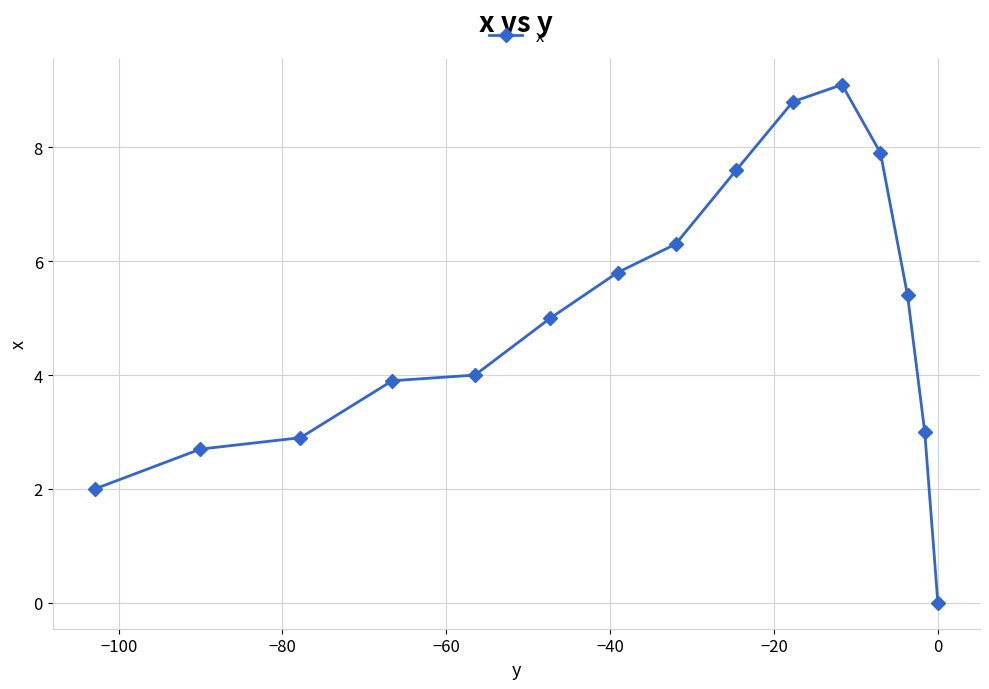

How many interior local peaks (higher than both neighbors) does the data have?

1